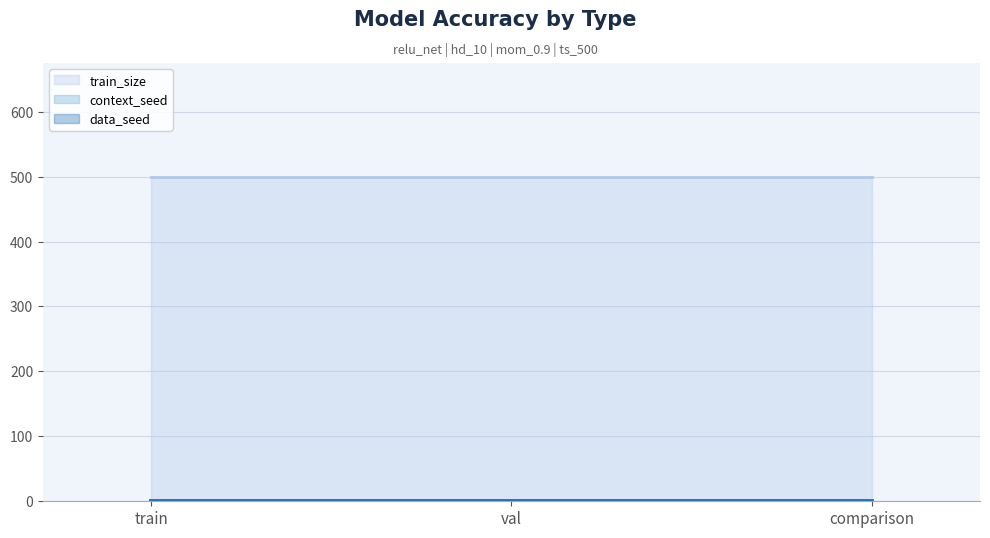

Is the value of data_seed at comparison greater than the value of train_size at comparison?

No